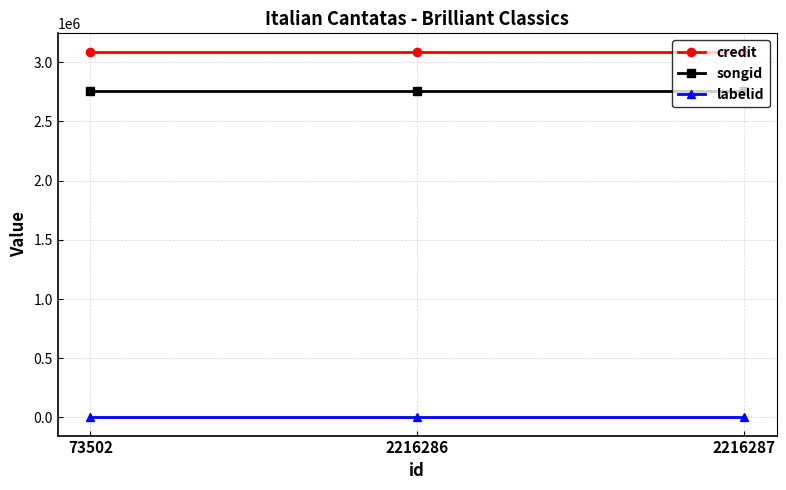

Is the value of songid at 2216286 greater than the value of credit at 2216286?

No